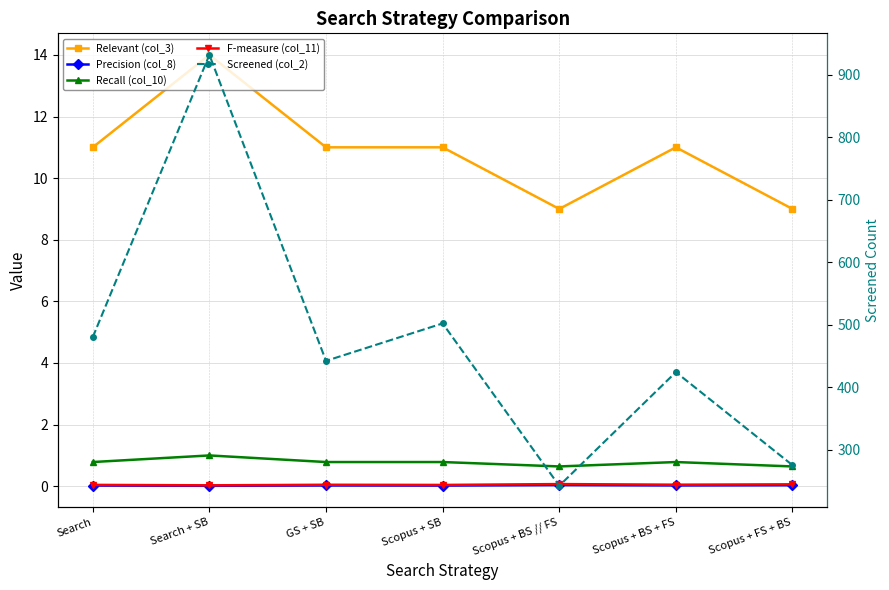

What value does the Recall (col_10) series have at GS + SB?

0.8